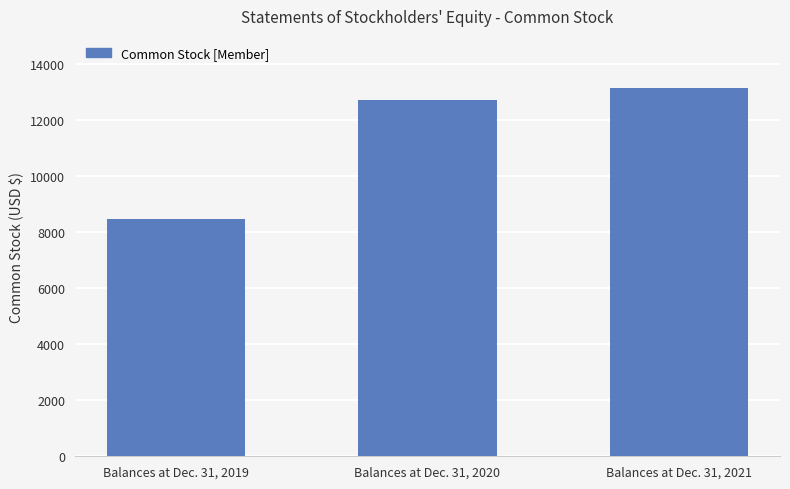

What is the maximum value shown in the chart?

13148